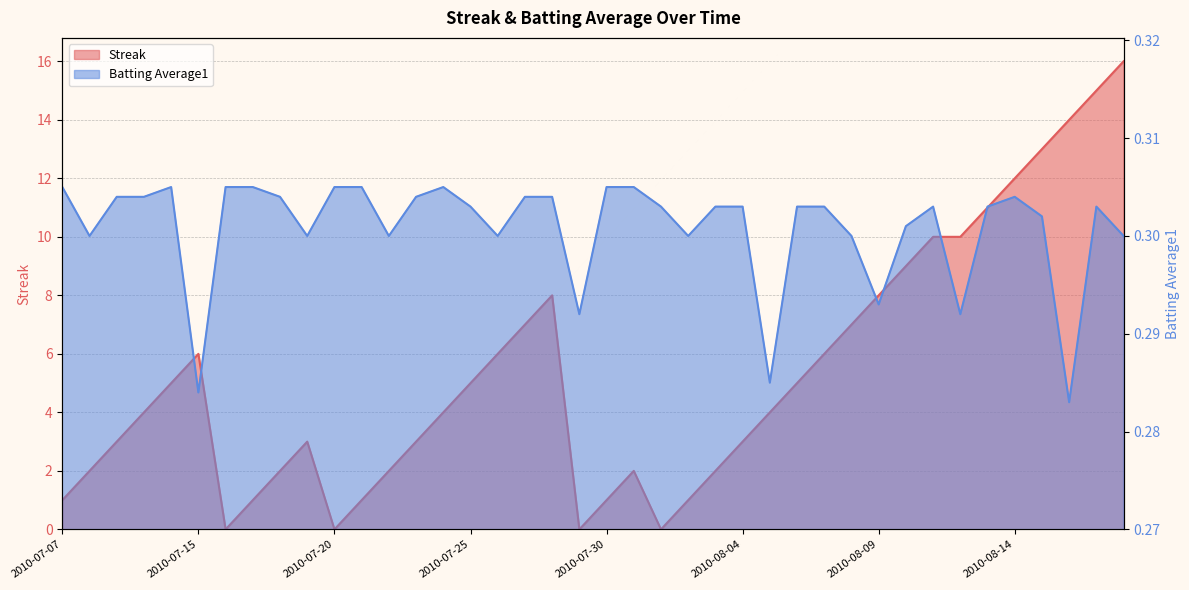

How many interior local peaks does the Batting Average1 series have?

5